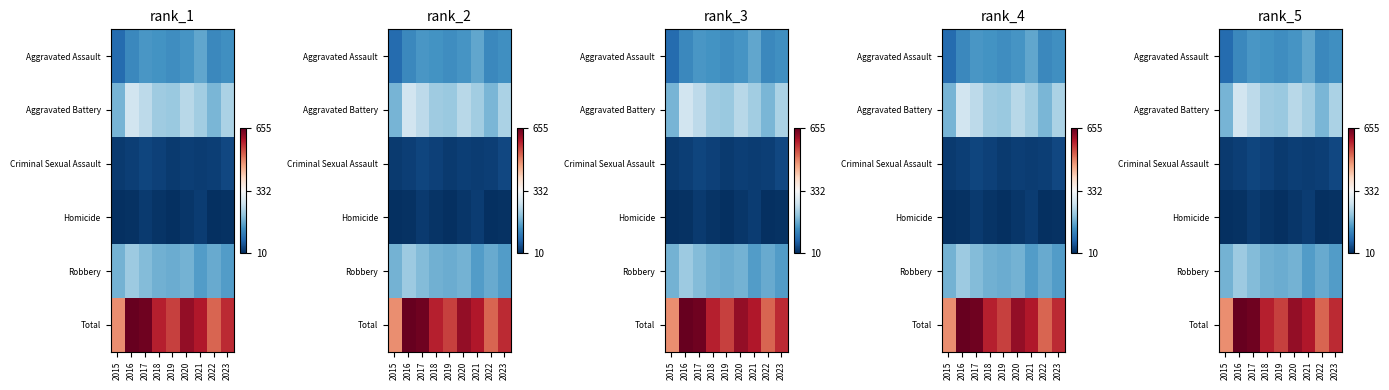

What value does the Aggravated Battery series have at 2023, to the nearest 10?

230